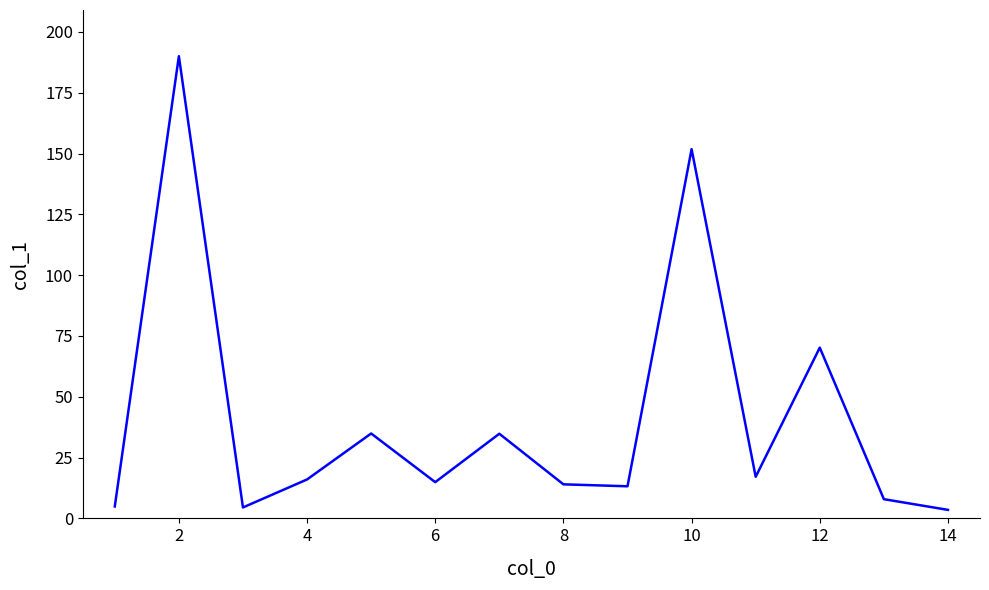

What is the maximum value shown in the chart?

190.0